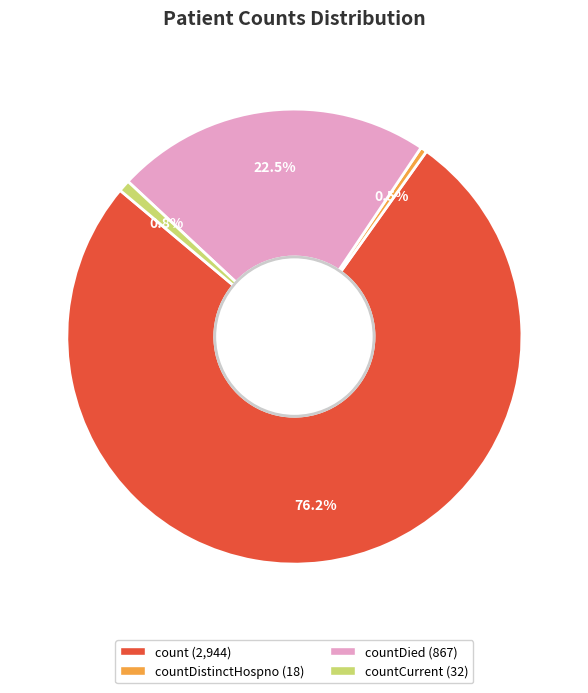

Does any single category account for the majority?

Yes